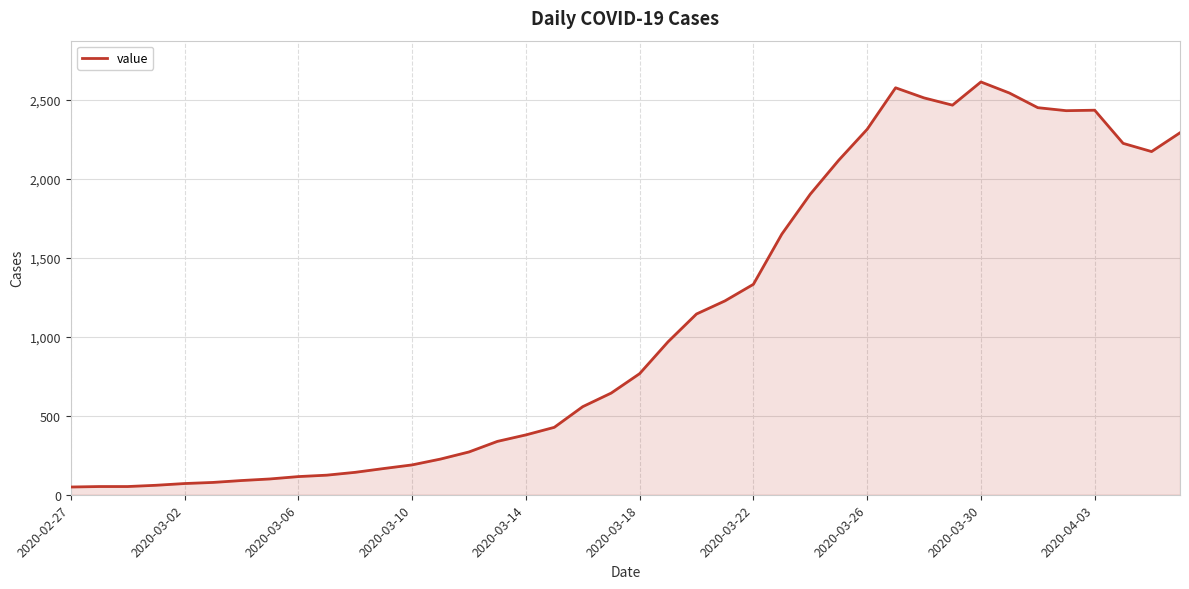

What is the greatest value displayed?

2615